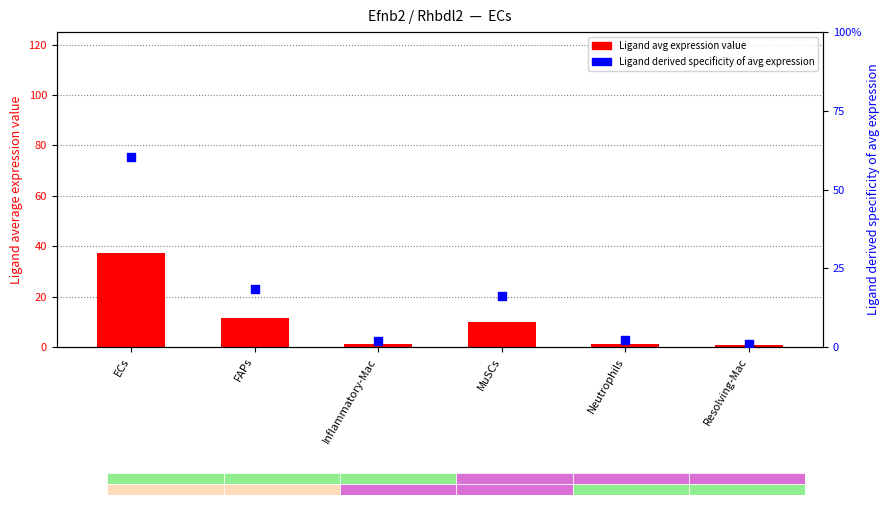

Is the value of Ligand average expression value at FAPs greater than the value of Ligand derived specificity of avg expression at ECs?

Yes